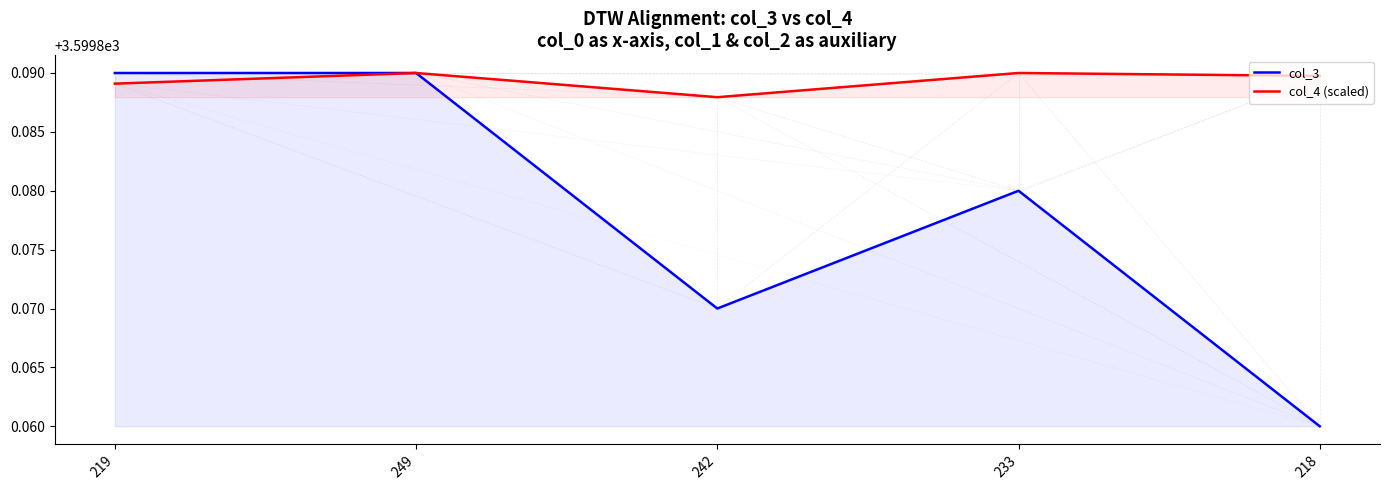

What are all the series names shown in the legend?

col_3, col_4 (scaled)